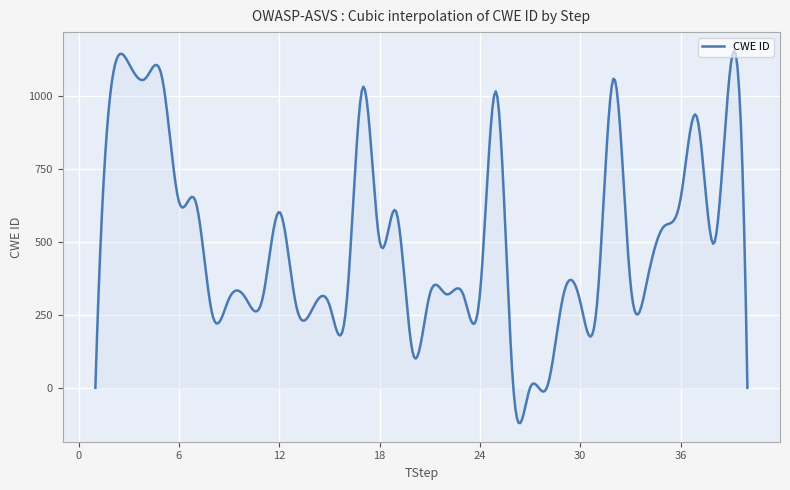

What is the difference between the maximum and minimum values?

1274.6